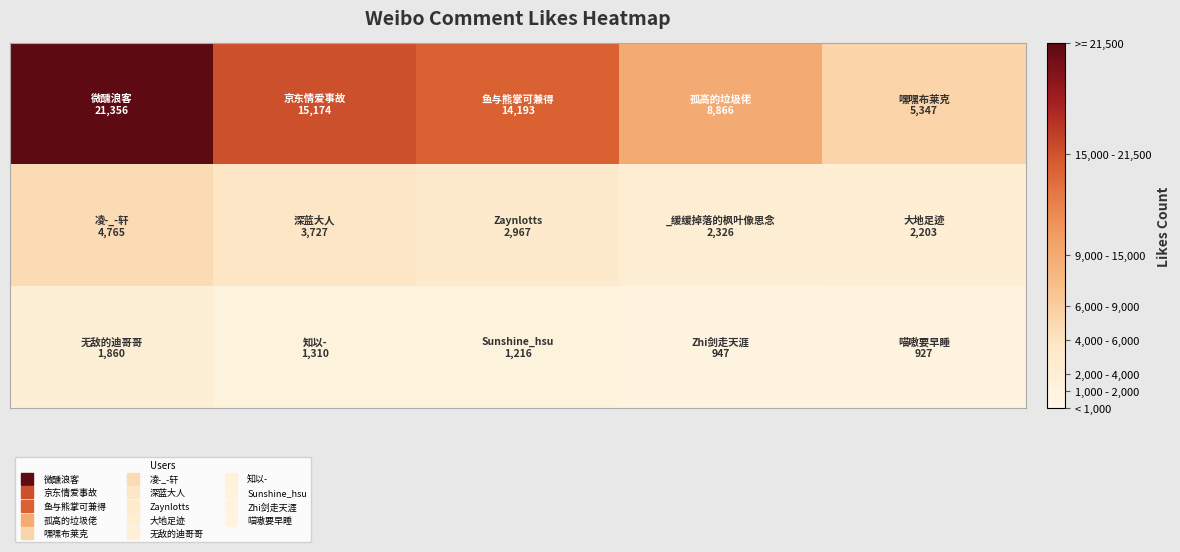

Reading right to left, transcribe all the data shown in this chart.

row_0: 4=5347	3=8866	2=14193	1=15174	0=21356
row_1: 4=2203	3=2326	2=2967	1=3727	0=4765
row_2: 4=927	3=947	2=1216	1=1310	0=1860